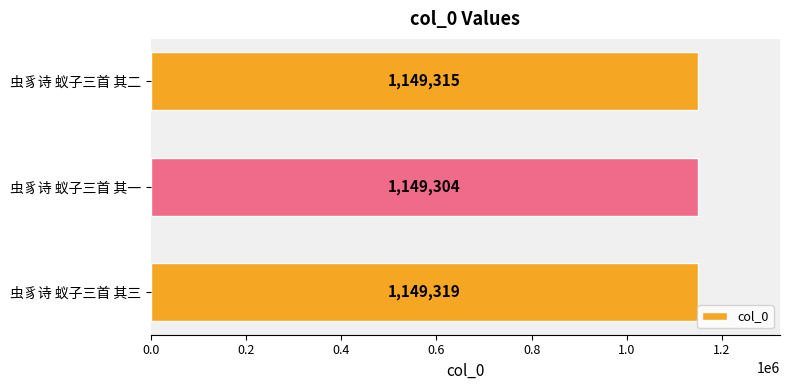

List the labels in order of value, largest first.

虫豸诗 蚁子三首 其三, 虫豸诗 蚁子三首 其二, 虫豸诗 蚁子三首 其一